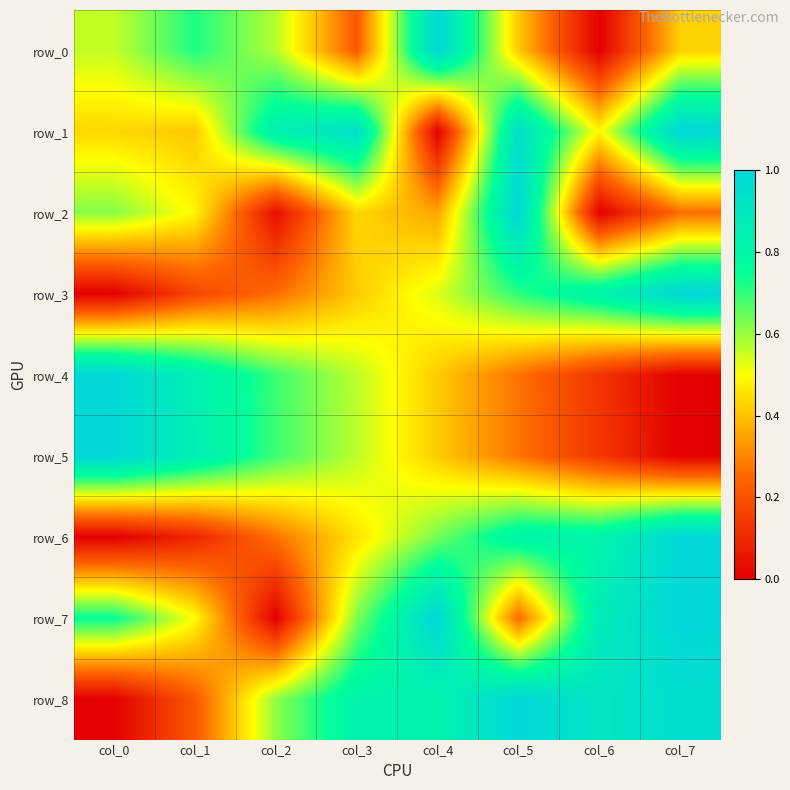

Which label corresponds to the smallest value in the chart?

col_6